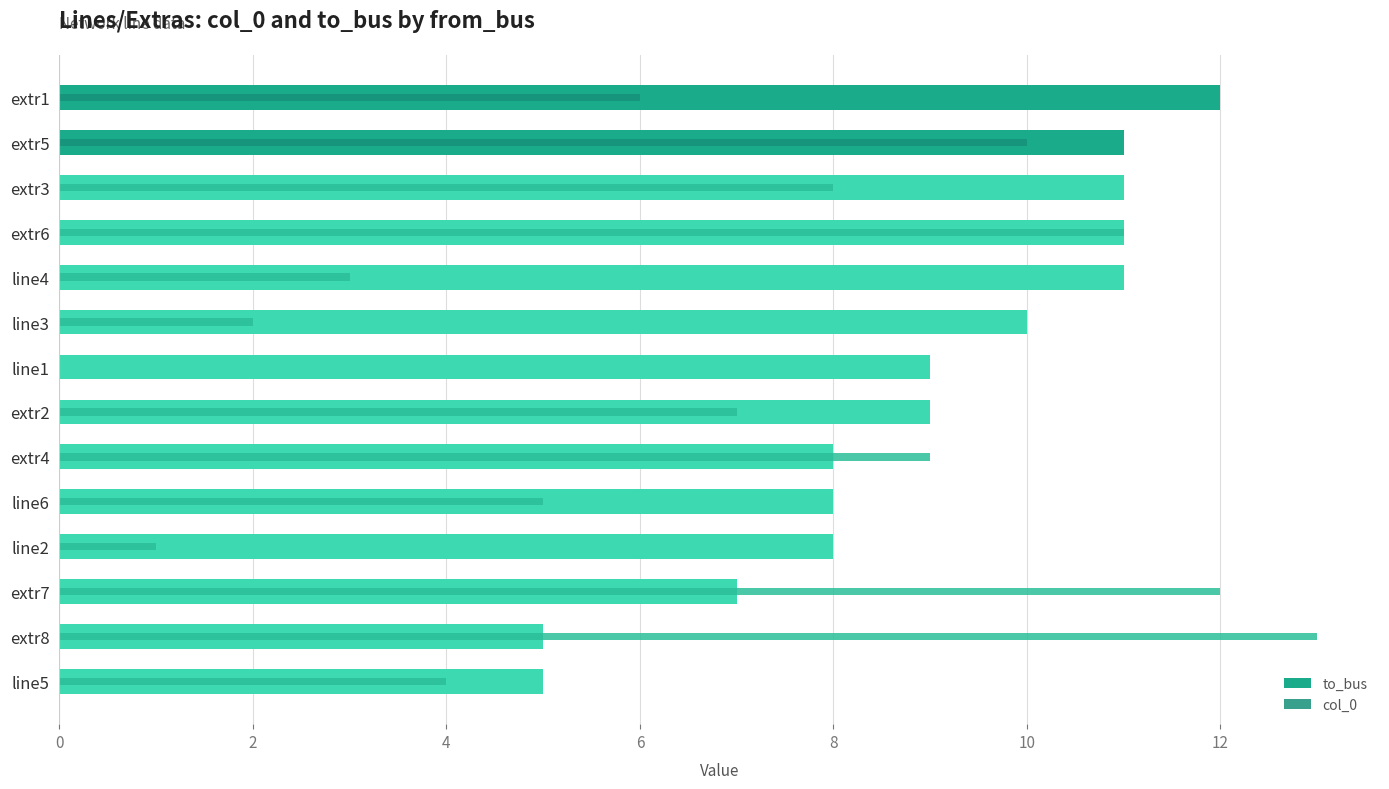

List the series in order of their peak value, highest first.

col_0, to_bus